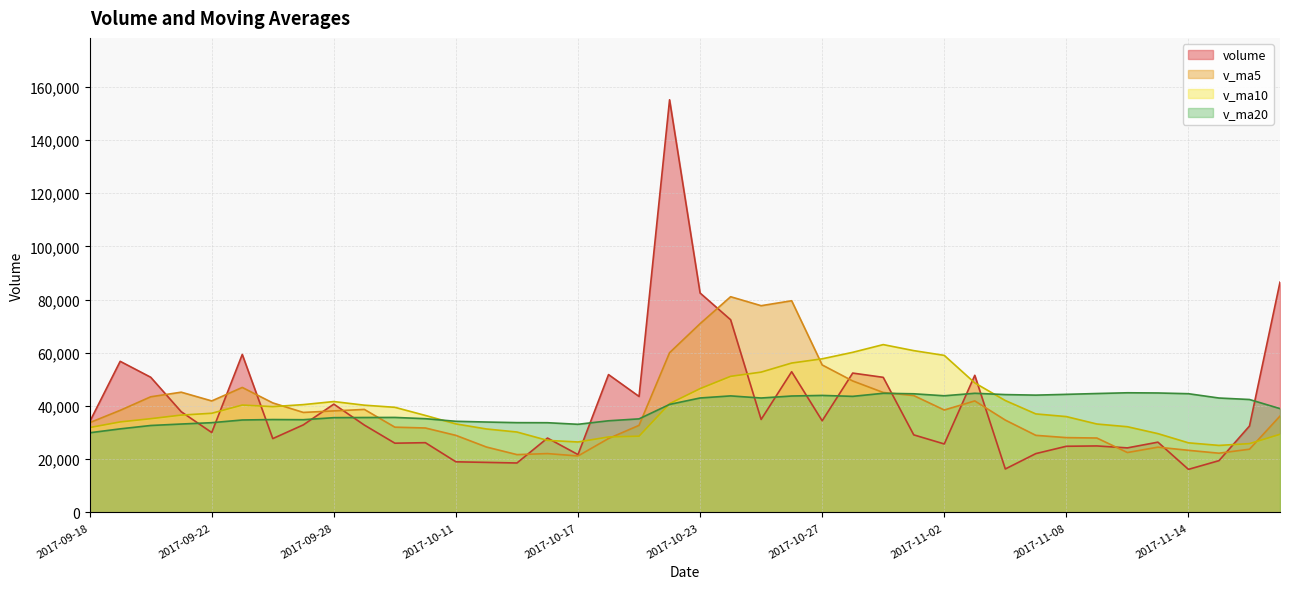

Reading left to right, extract all data points from this chart.

volume: 2017-09-18=34062.7	2017-09-19=56813.0	2017-09-20=50825.3	2017-09-21=37862.1	2017-09-22=30043.4	2017-09-25=59400.3	2017-09-26=27759.7	2017-09-27=32918.9	2017-09-28=40715.2	2017-09-29=32845.1	2017-10-09=26035.8	2017-10-10=26222.7	2017-10-11=19032.4	2017-10-12=18816.7	2017-10-13=18589.6	2017-10-16=27963.8	2017-10-17=21747.2	2017-10-18=51822.6	2017-10-19=43608.0	2017-10-20=155134.7	2017-10-23=82489.2	2017-10-24=72437.6	2017-10-25=34958.1	2017-10-26=52903.1	2017-10-27=34450.3	2017-10-30=52393.2	2017-10-31=50789.3	2017-11-01=29163.4	2017-11-02=25741.6	2017-11-03=51556.4	2017-11-06=16341.5	2017-11-07=22119.1	2017-11-08=24878.2	2017-11-09=24999.7	2017-11-10=24270.5	2017-11-13=26420.5	2017-11-14=16197.9	2017-11-15=19463.2	2017-11-16=32494.1	2017-11-17=86573.3
v_ma5: 2017-09-18=33751.8	2017-09-19=38381.9	2017-09-20=43476.4	2017-09-21=45207.4	2017-09-22=41921.3	2017-09-25=46988.8	2017-09-26=41178.2	2017-09-27=37596.9	2017-09-28=38167.5	2017-09-29=38727.9	2017-10-09=32055.0	2017-10-10=31747.5	2017-10-11=28970.2	2017-10-12=24590.5	2017-10-13=21739.4	2017-10-16=22125.0	2017-10-17=21229.9	2017-10-18=27788.0	2017-10-19=32746.2	2017-10-20=60055.3	2017-10-23=70960.3	2017-10-24=81098.4	2017-10-25=77725.5	2017-10-26=79584.5	2017-10-27=55447.7	2017-10-30=49428.5	2017-10-31=45098.8	2017-11-01=43939.9	2017-11-02=38507.6	2017-11-03=41928.8	2017-11-06=34718.4	2017-11-07=28984.4	2017-11-08=28127.3	2017-11-09=27979.0	2017-11-10=22521.8	2017-11-13=24537.6	2017-11-14=23353.4	2017-11-15=22270.4	2017-11-16=23769.2	2017-11-17=36229.8
v_ma10: 2017-09-18=31911.2	2017-09-19=34028.9	2017-09-20=35245.3	2017-09-21=36597.1	2017-09-22=37282.4	2017-09-25=40370.3	2017-09-26=39780.0	2017-09-27=40536.6	2017-09-28=41687.5	2017-09-29=40324.6	2017-10-09=39521.9	2017-10-10=36462.8	2017-10-11=33283.6	2017-10-12=31379.0	2017-10-13=30233.6	2017-10-16=27090.0	2017-10-17=26488.7	2017-10-18=28379.1	2017-10-19=28668.4	2017-10-20=40897.3	2017-10-23=46542.7	2017-10-24=51164.2	2017-10-25=52756.8	2017-10-26=56165.4	2017-10-27=57751.5	2017-10-30=60194.4	2017-10-31=63098.6	2017-11-01=60832.7	2017-11-02=59046.1	2017-11-03=48688.2	2017-11-06=42073.5	2017-11-07=37041.6	2017-11-08=36033.6	2017-11-09=33243.3	2017-11-10=32225.3	2017-11-13=29628.0	2017-11-14=26168.9	2017-11-15=25198.8	2017-11-16=25874.1	2017-11-17=29375.8
v_ma20: 2017-09-18=29953.1	2017-09-19=31418.8	2017-09-20=32688.7	2017-09-21=33236.9	2017-09-22=33743.8	2017-09-25=34756.8	2017-09-26=34922.6	2017-09-27=34862.6	2017-09-28=35630.1	2017-09-29=35685.7	2017-10-09=35716.5	2017-10-10=35245.9	2017-10-11=34264.4	2017-10-12=33988.1	2017-10-13=33758.0	2017-10-16=33730.2	2017-10-17=33134.4	2017-10-18=34457.9	2017-10-19=35177.9	2017-10-20=40611.0	2017-10-23=43032.3	2017-10-24=43813.5	2017-10-25=43020.2	2017-10-26=43772.2	2017-10-27=43992.6	2017-10-30=43642.2	2017-10-31=44793.7	2017-11-01=44605.9	2017-11-02=43857.2	2017-11-03=44792.8	2017-11-06=44308.1	2017-11-07=44102.9	2017-11-08=44395.2	2017-11-09=44704.3	2017-11-10=44988.4	2017-11-13=44911.2	2017-11-14=44633.8	2017-11-15=43015.8	2017-11-16=42460.1	2017-11-17=39032.0